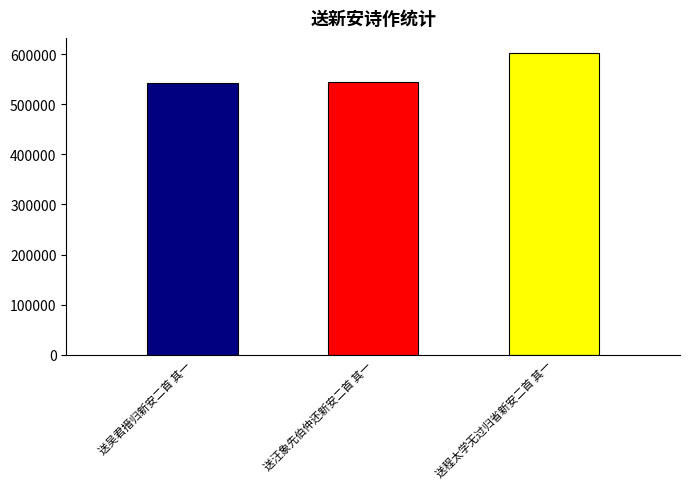

What is the sum of the values at 送程太学无过归省新安二首 其一 and 送吴君搢归新安二首 其一?

1145007